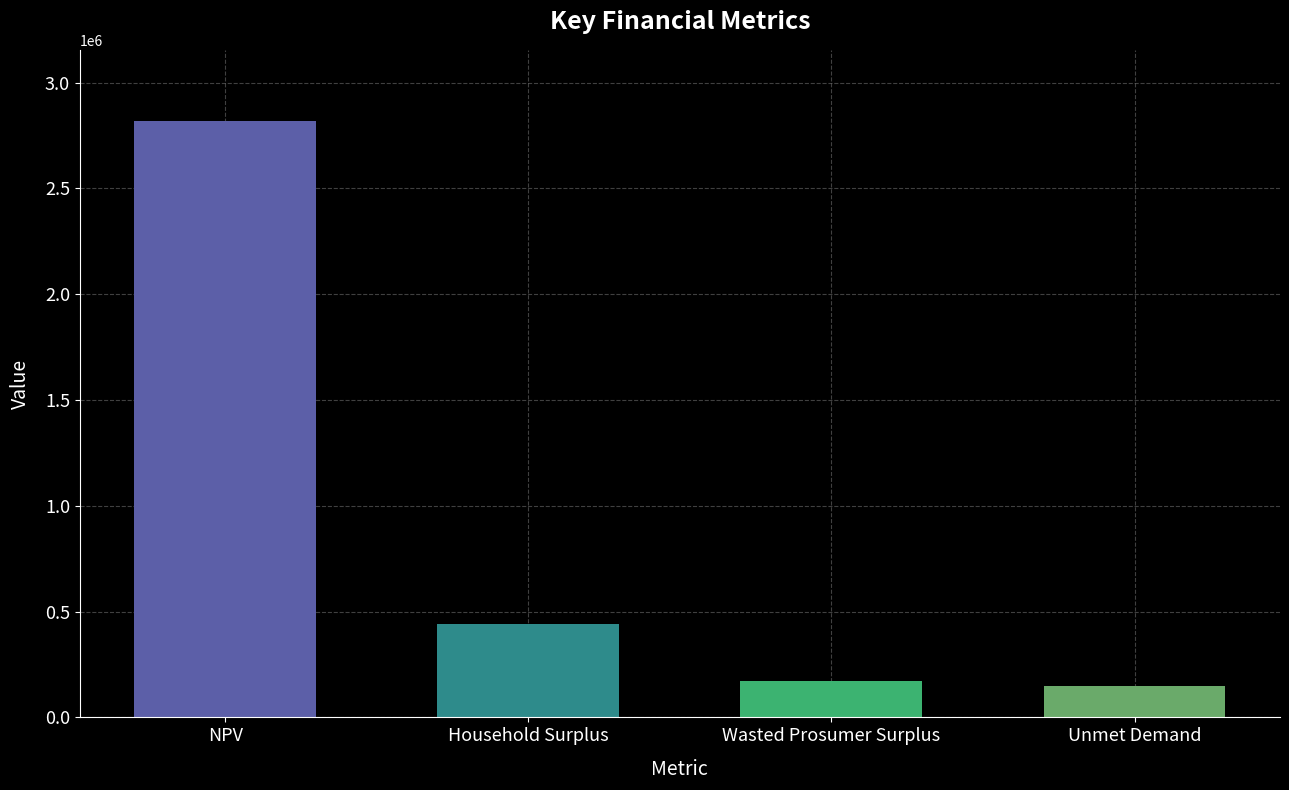

At which category does the chart reach its peak across all series?

NPV